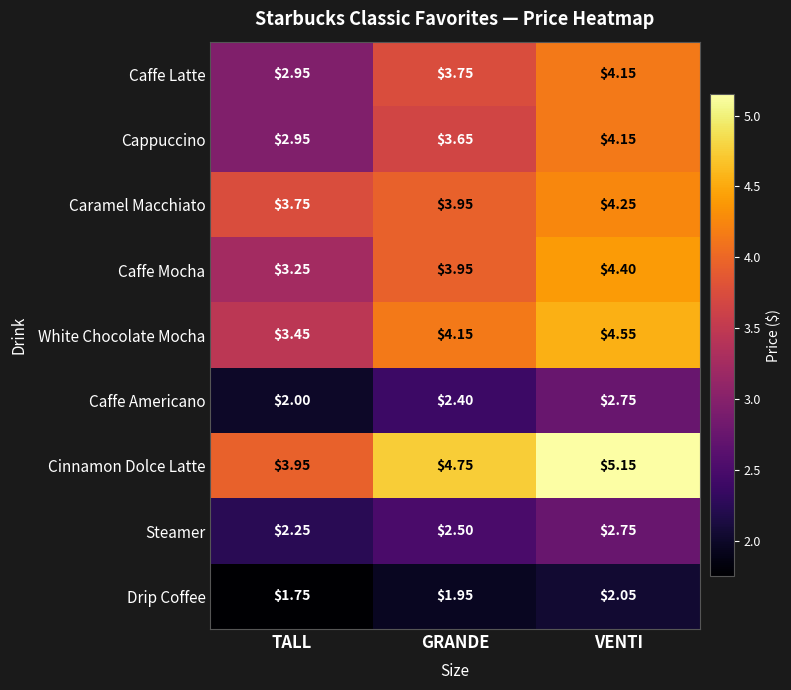

Where is Cinnamon Dolce Latte nearest to the value 4?

TALL